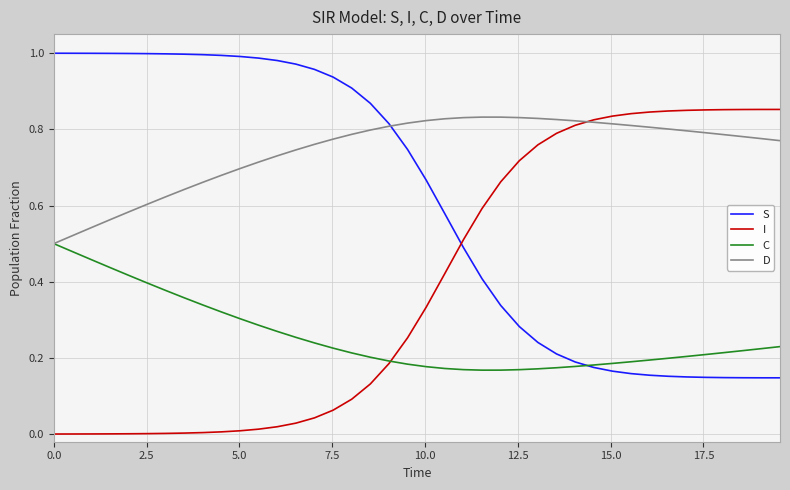

List the series in order of their overall mean, lowest first.

C, I, S, D